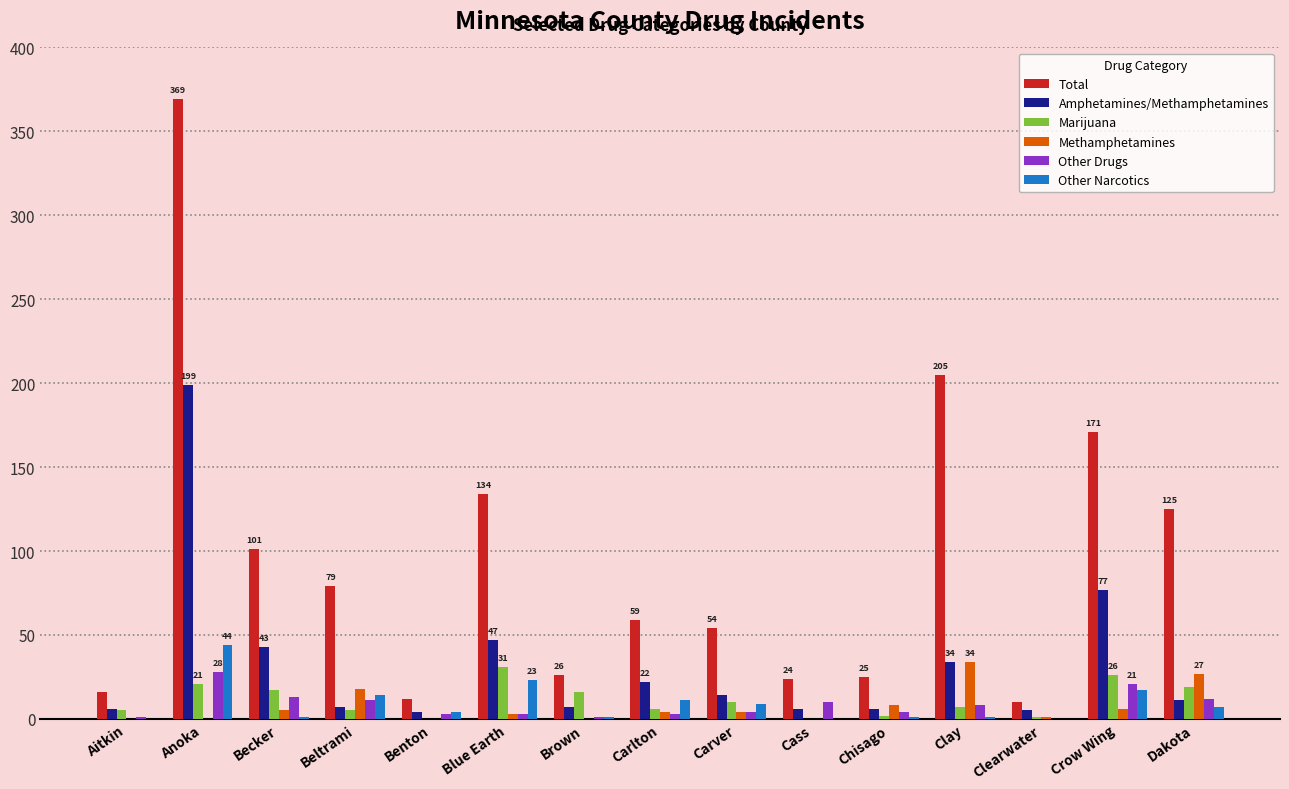

How many categories are shown in the chart?

15